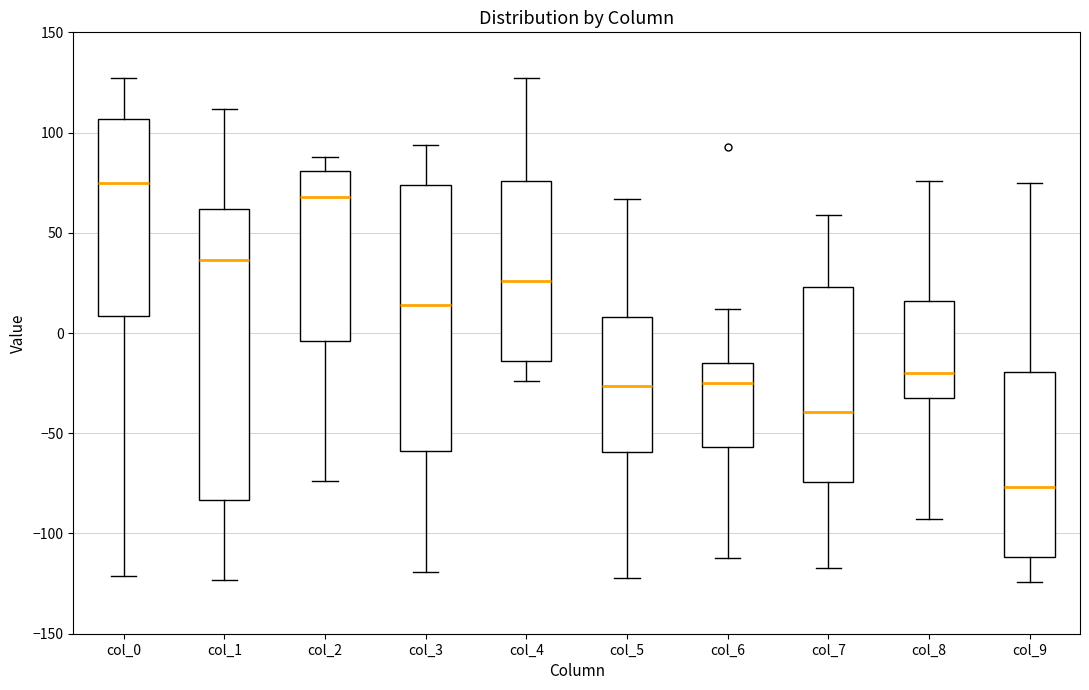

Reading left to right, read every box against the y-axis: the position of its median line, the range the box covers, and the ends of its whiskers. The values are not printed on the chart, so give them approximately, as read against the axis.

col_0: median 75, box 10 to 105, whiskers -120 to 125
col_1: median 35, box -85 to 60, whiskers -125 to 110
col_2: median 70, box -5 to 80, whiskers -75 to 90
col_3: median 15, box -60 to 75, whiskers -120 to 95
col_4: median 25, box -15 to 75, whiskers -25 to 125
col_5: median -25, box -60 to 10, whiskers -120 to 65
col_6: median -25, box -55 to -15, whiskers -110 to 10
col_7: median -40, box -75 to 25, whiskers -115 to 60
col_8: median -20, box -30 to 15, whiskers -95 to 75
col_9: median -75, box -110 to -20, whiskers -125 to 75